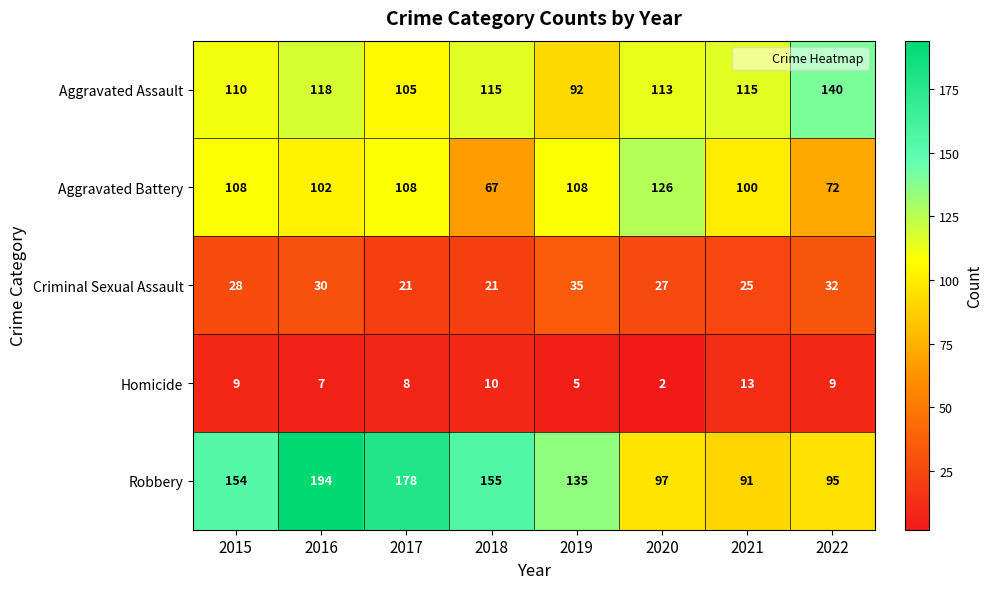

Which series has the largest range (max minus min)?

Robbery